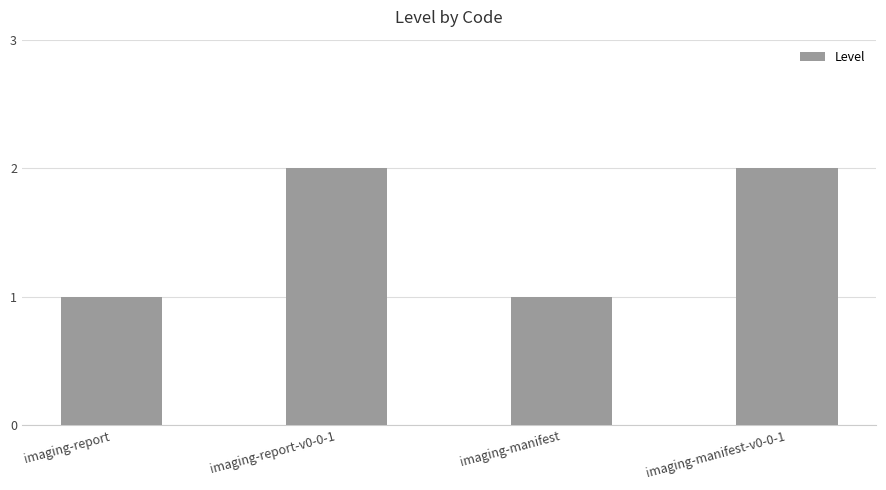

True or false: the data shows 1 at imaging-report.

True